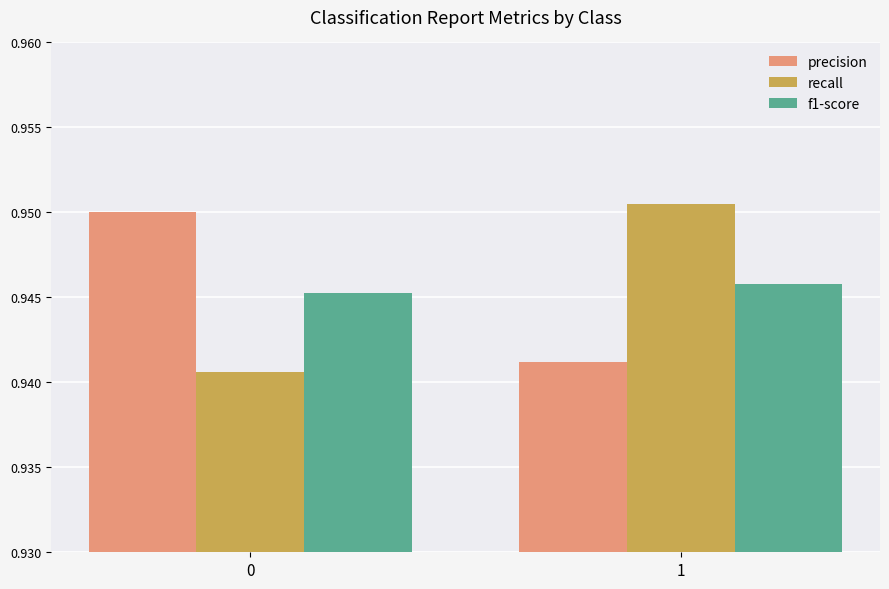

How many bars are there in each group?

3